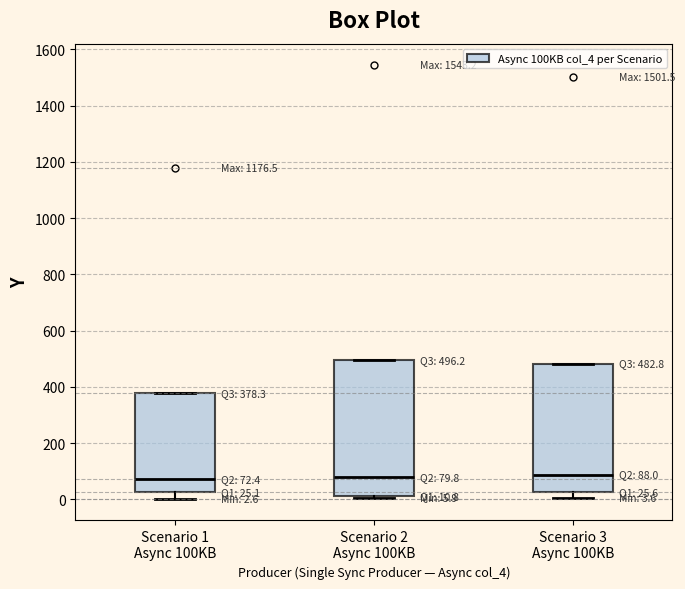

Which box is the tallest, from its lower edge to its upper edge?

Scenario 2 Async 100KB